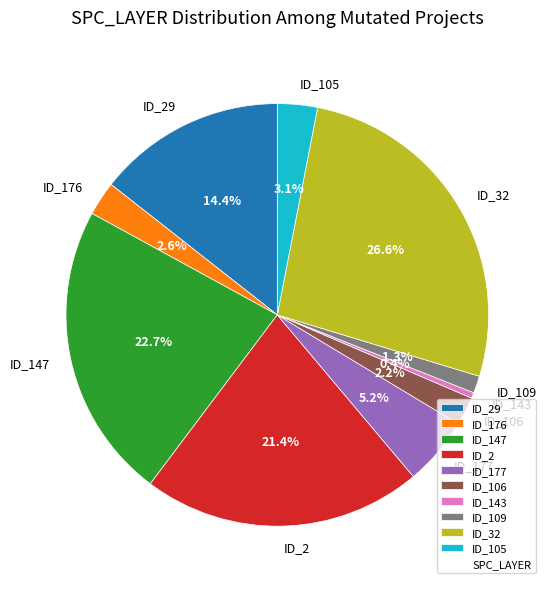

Which category has the smallest portion of the pie?

ID_143